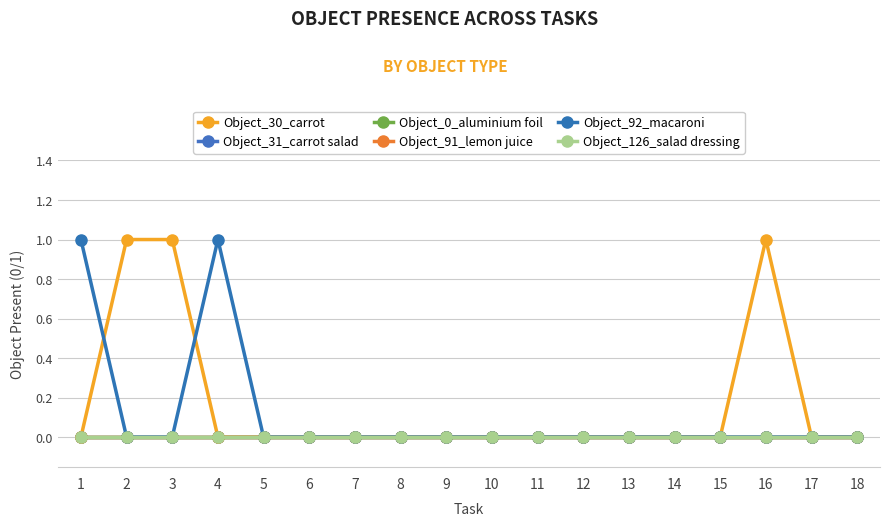

Between 16 and 13, which is larger?

16